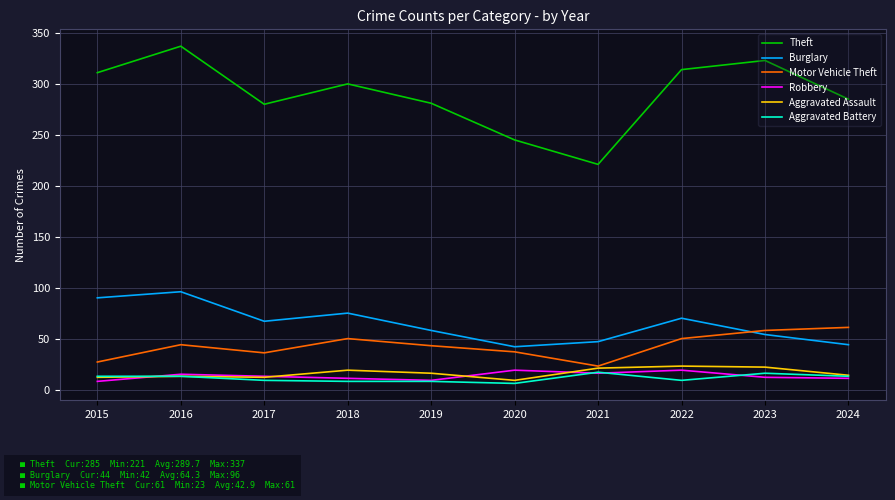

True or false: Burglary and Aggravated Battery cross at least once.

False